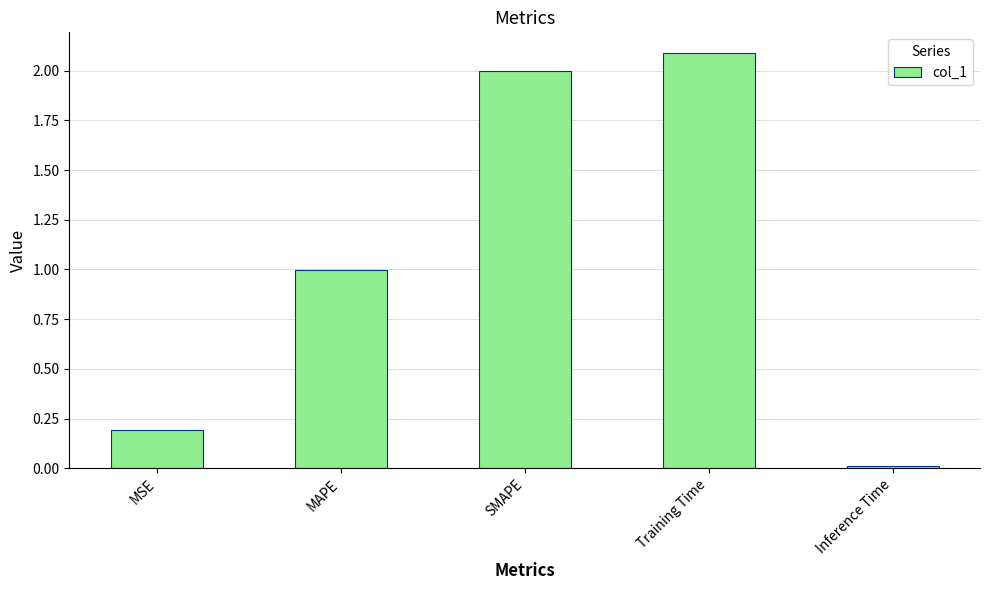

What is the difference between the maximum and minimum values?

2.1